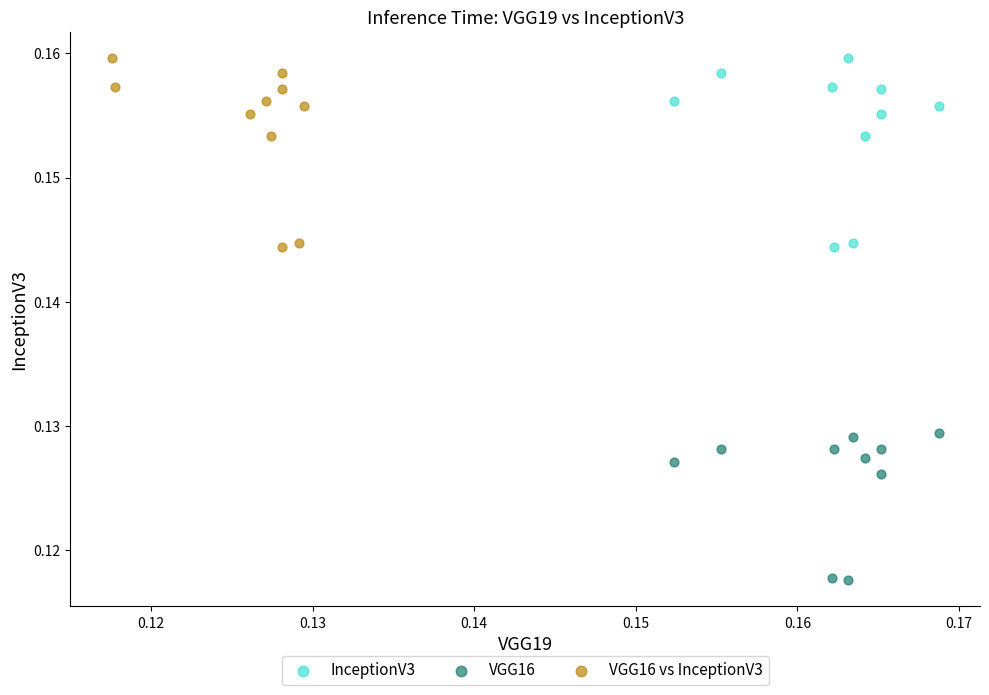

Which series contains the lowest Y value?

VGG16